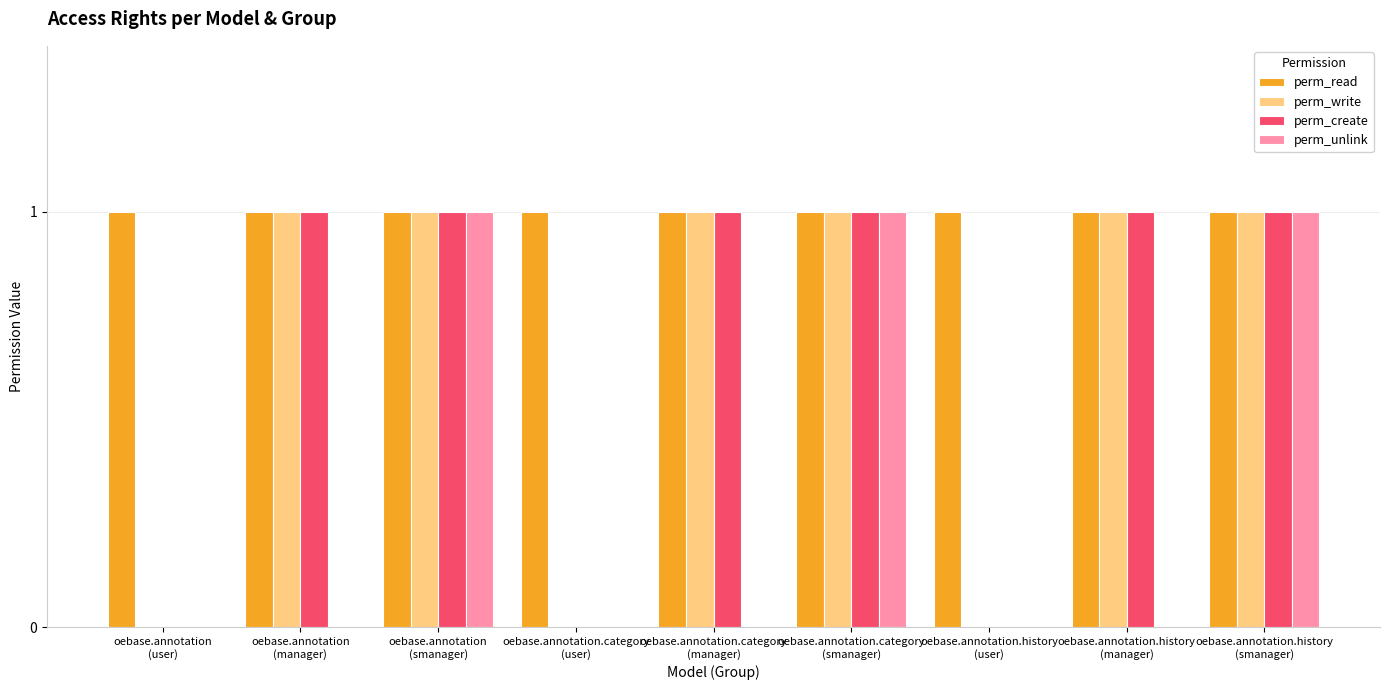

Which series has the largest total across all categories?

perm_read